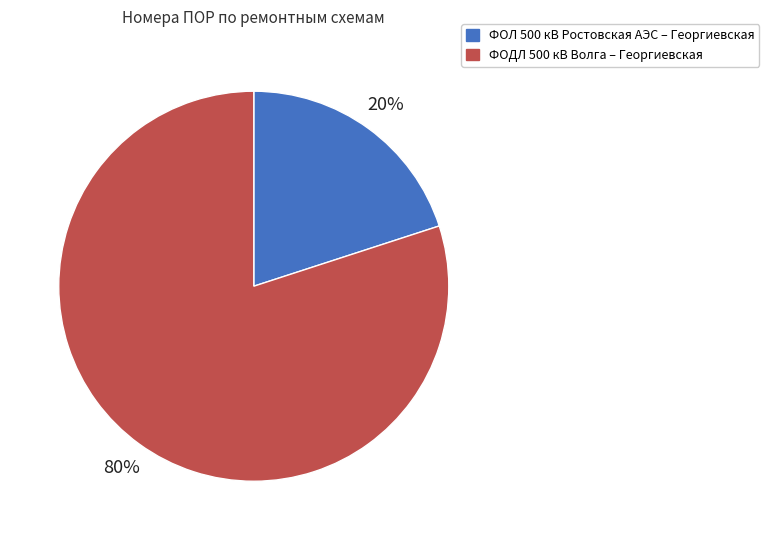

Combined, do ФОЛ 500 кВ Ростовская АЭС – Георгиевская and ФОДЛ 500 кВ Волга – Георгиевская account for over 50%?

Yes